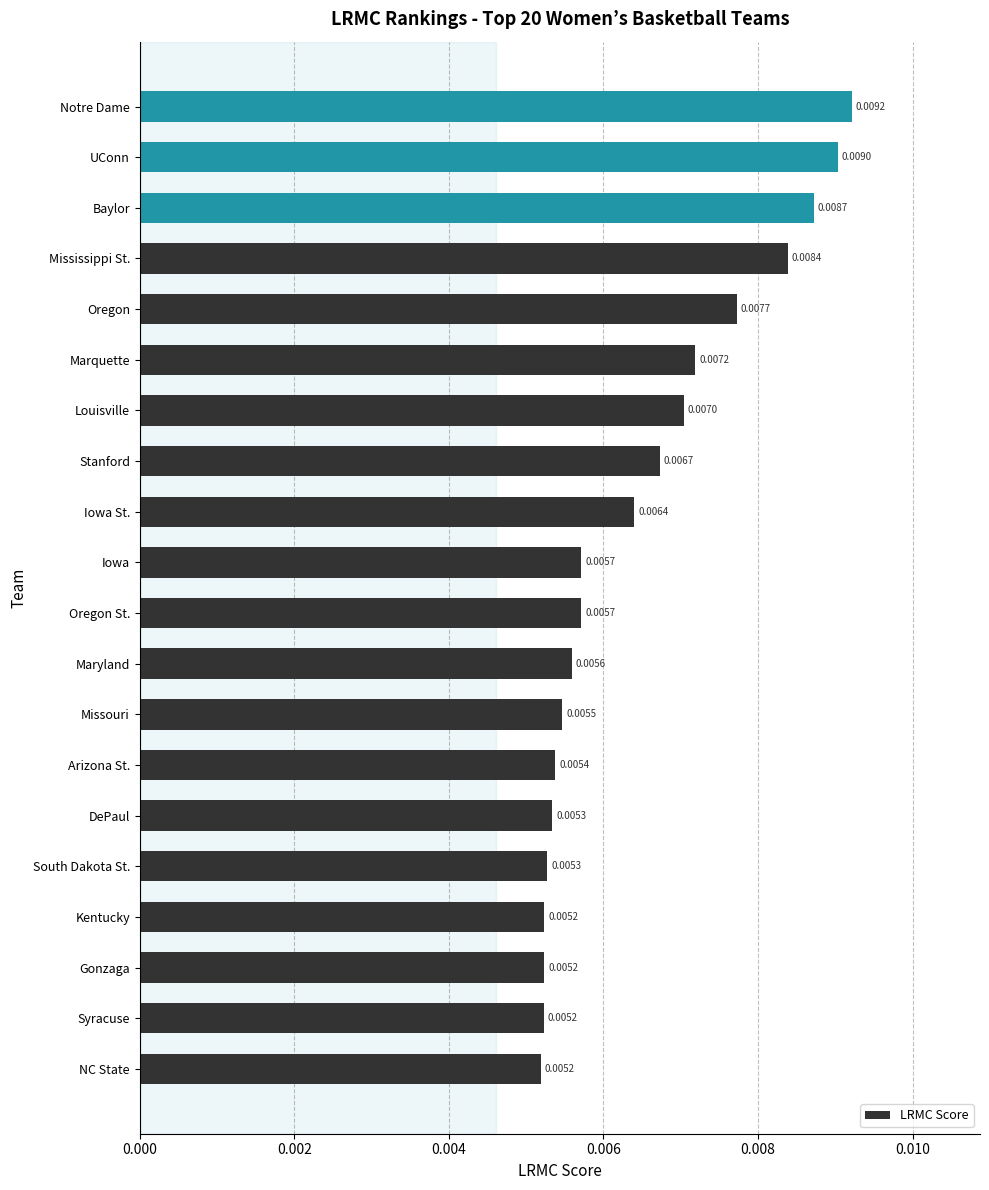

Which label corresponds to the largest value in the chart?

Notre Dame